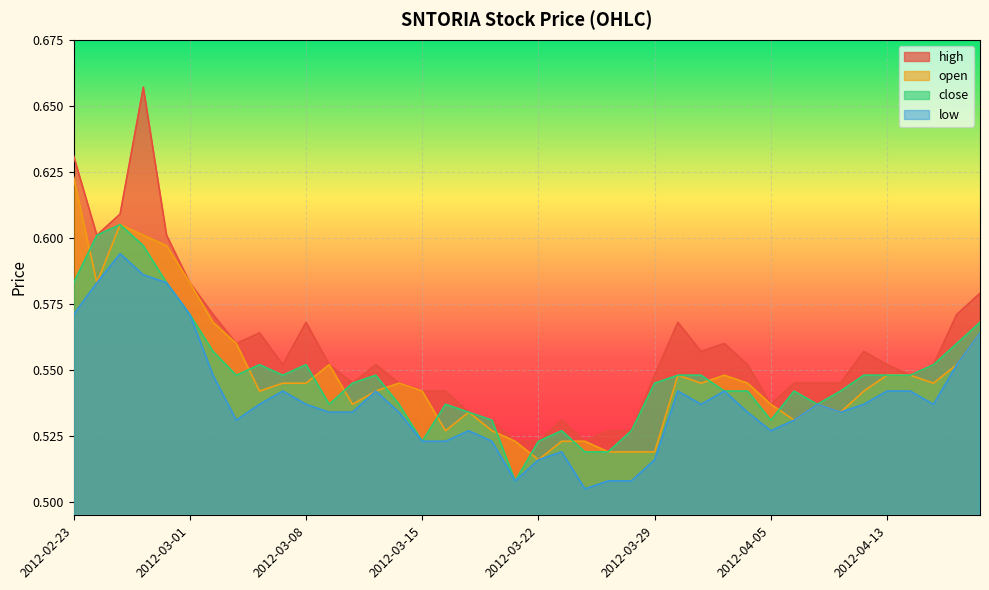

What position from the left is 2012-03-14?

15